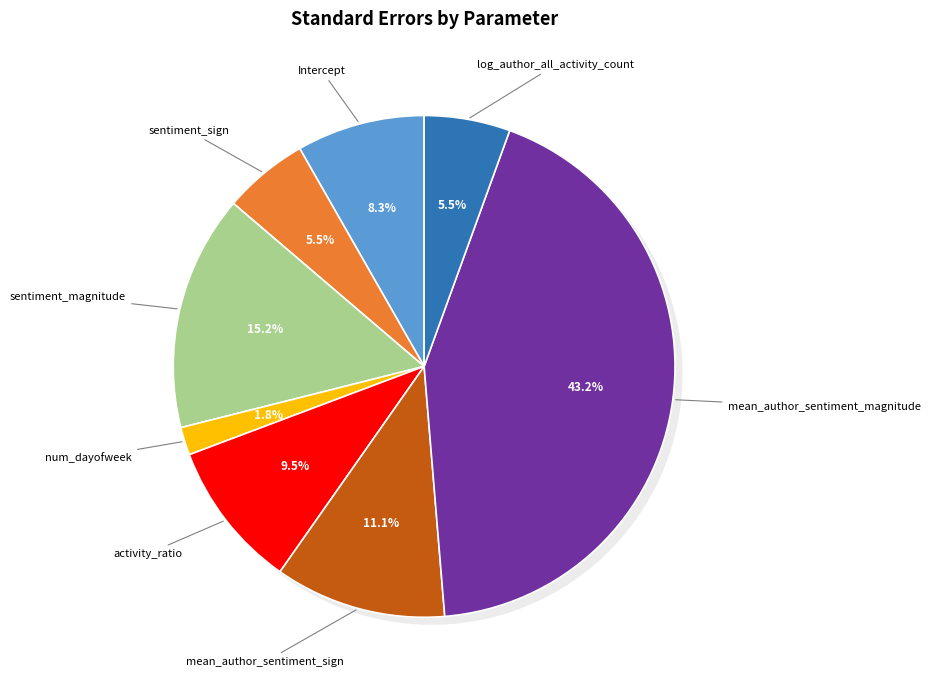

What percentage is the activity_ratio slice, to the nearest percent?

10%